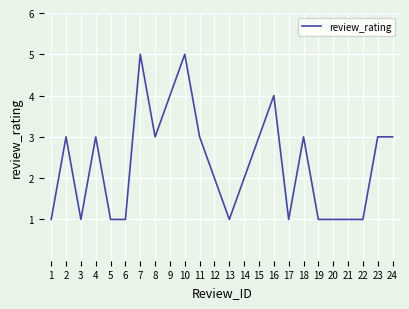

The chart shows a value of 2 at 20. True or false?

False